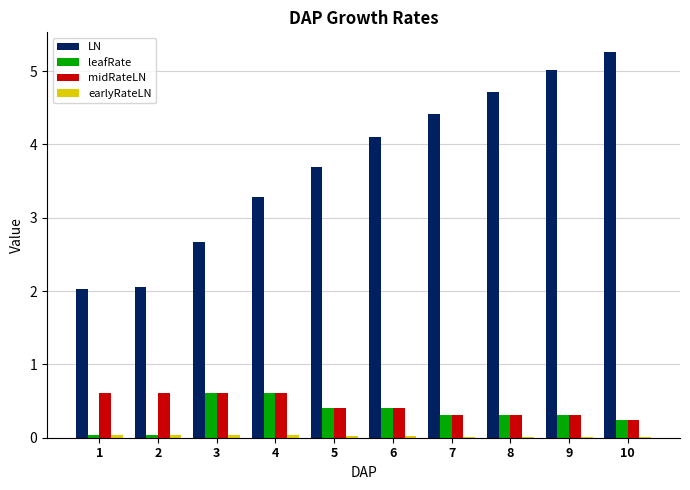

What is the maximum value shown in the chart?

5.3